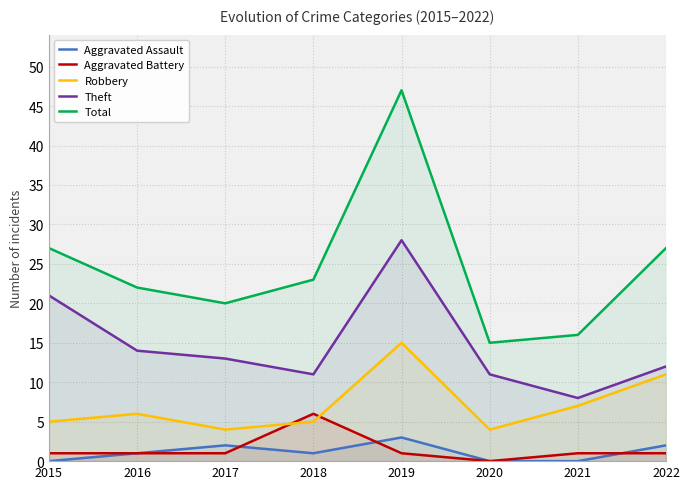

Does the chart display data point markers on the line(s)?

No